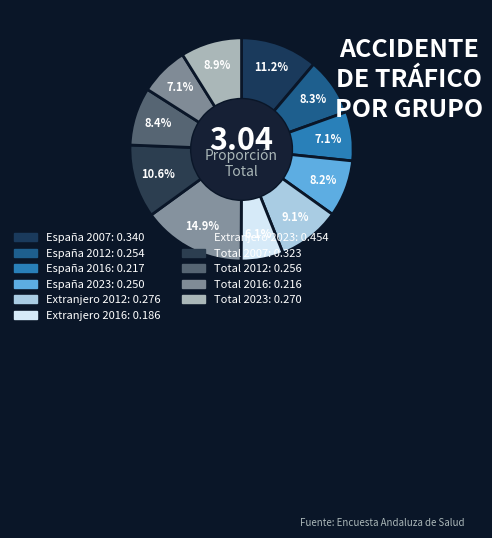

True or false: Total 2007 accounts for 11% of the total.

True